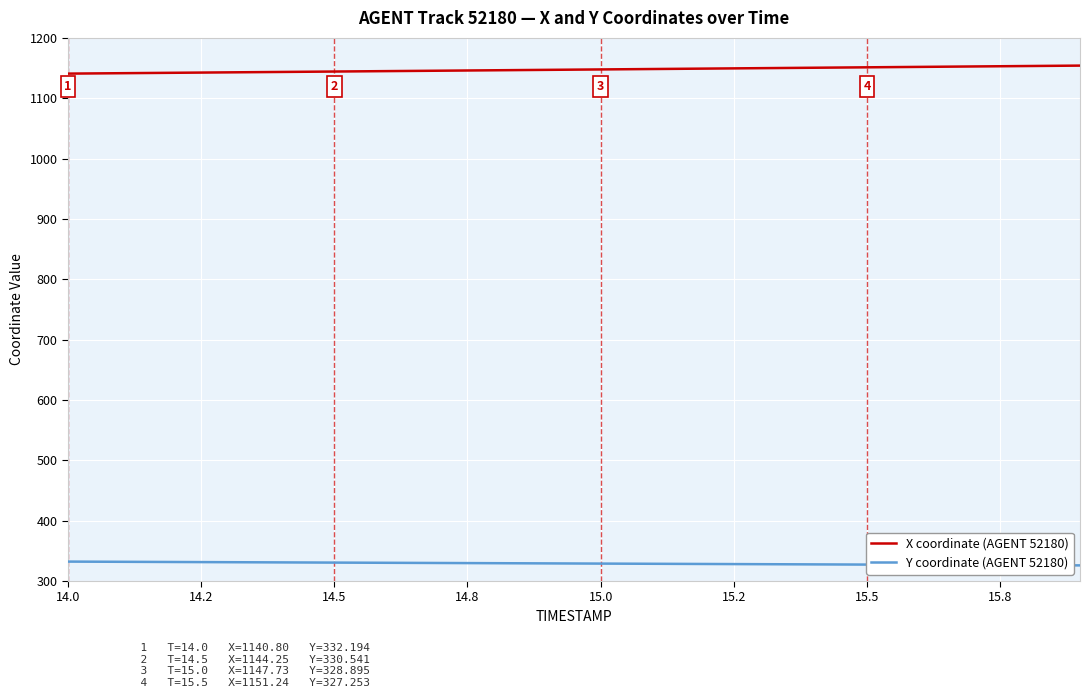

True or false: X coordinate (AGENT 52180) and Y coordinate (AGENT 52180) intersect in this chart.

False